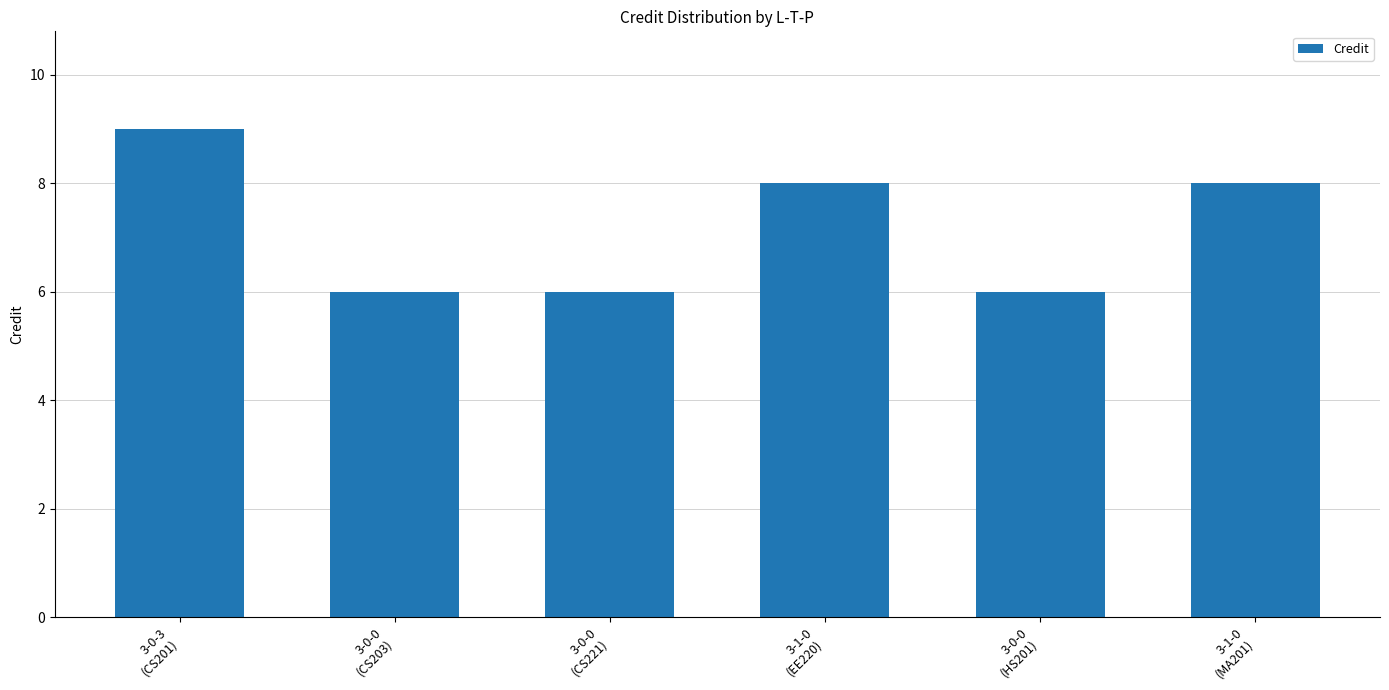

What position from the right is 3-0-3
(CS201)?

6